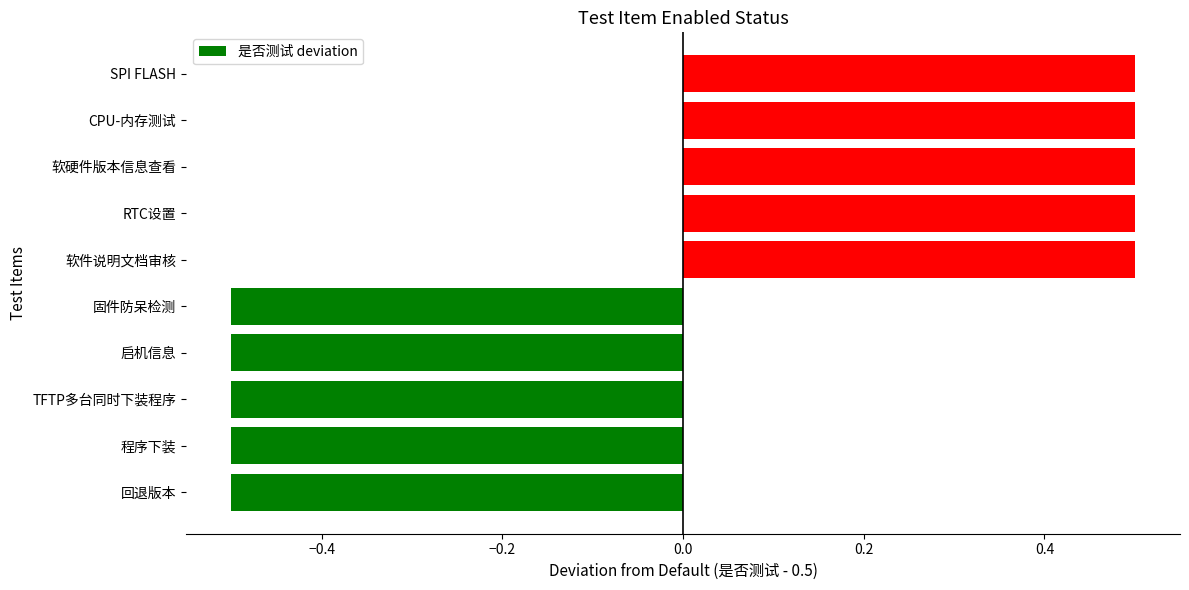

How many bars are there in total?

10